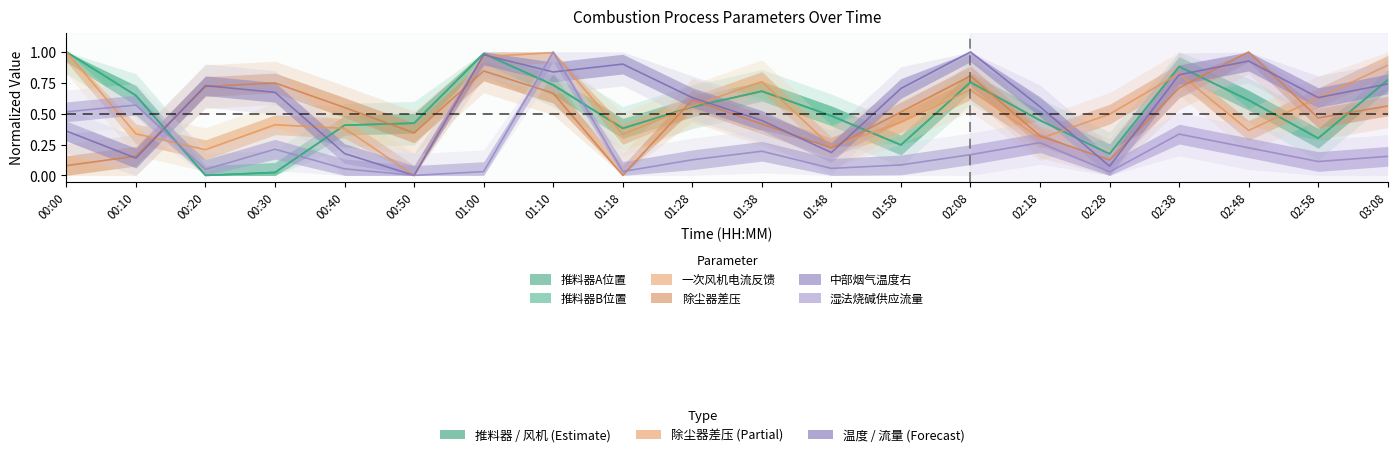

Between 00:10 and 00:00, which is larger?

00:00